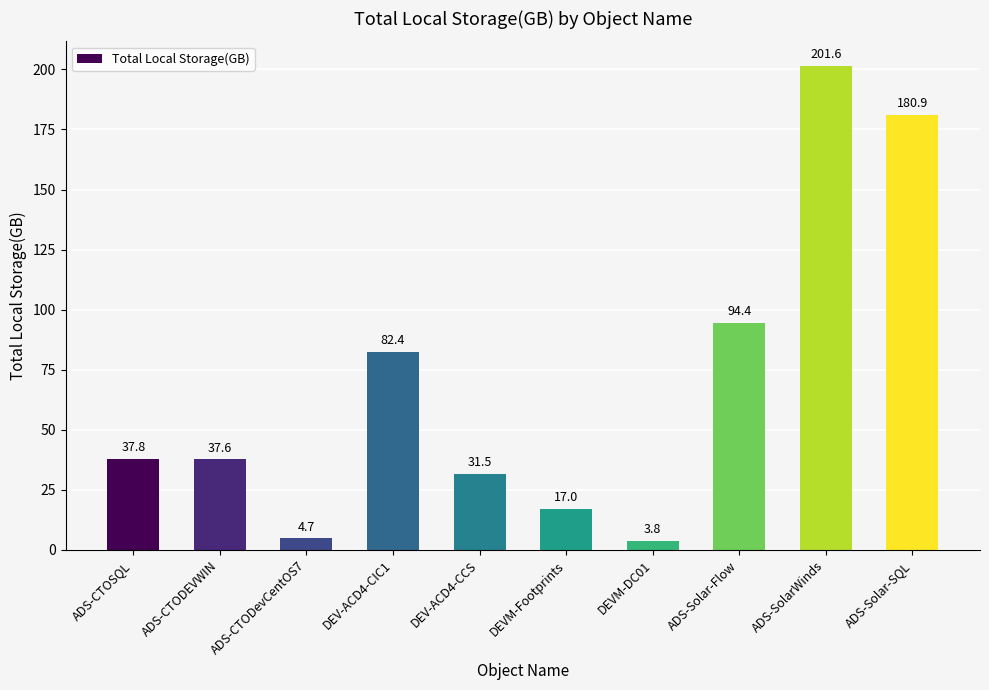

List the labels in order of value, largest first.

ADS-SolarWinds, ADS-Solar-SQL, ADS-Solar-Flow, DEV-ACD4-CIC1, ADS-CTOSQL, ADS-CTODEVWIN, DEV-ACD4-CCS, DEVM-Footprints, ADS-CTODevCentOS7, DEVM-DC01